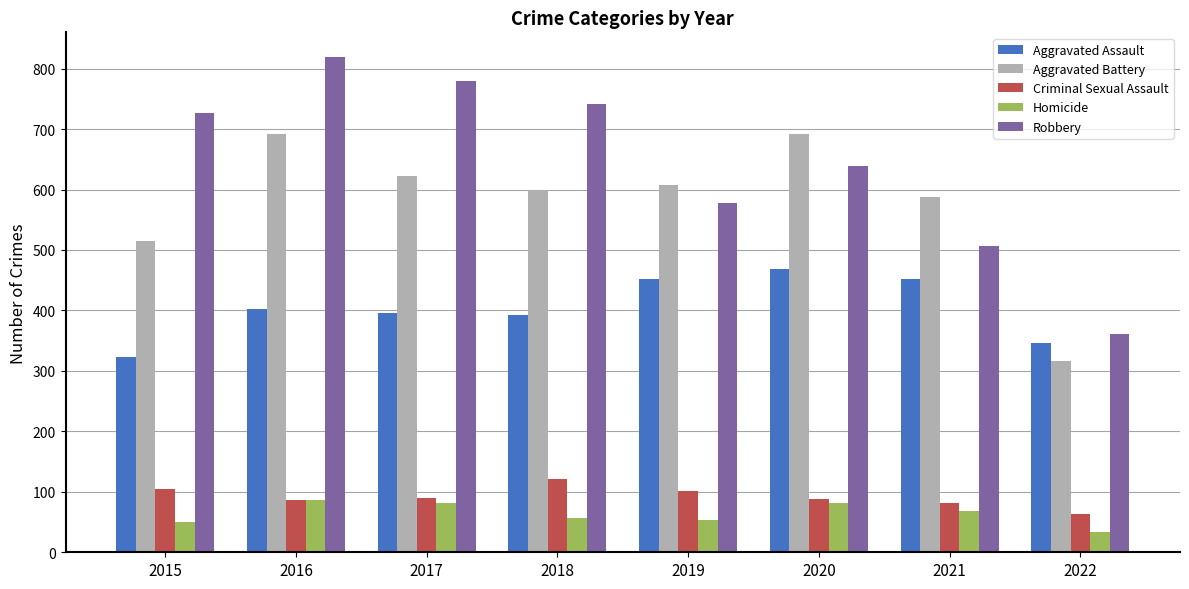

What is the difference between the Homicide values at 2018 and 2022?

23